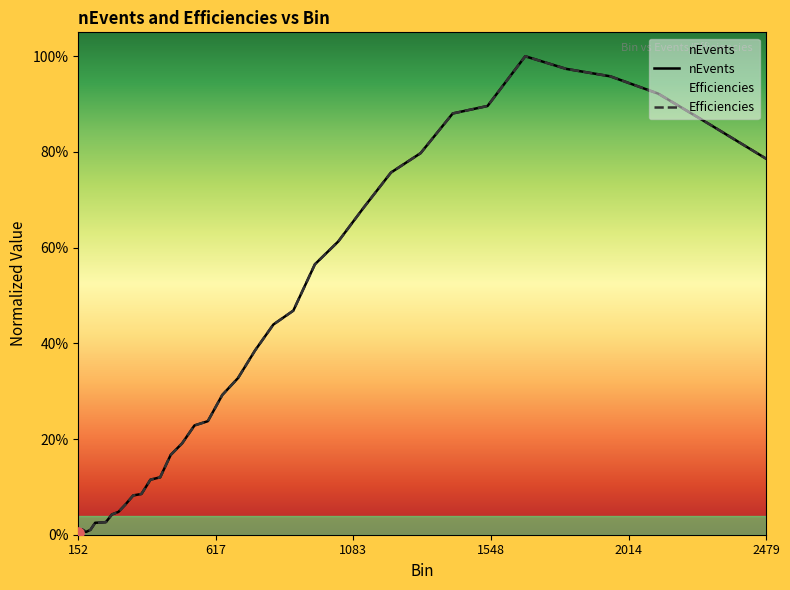

At how many categories does at least one series exceed 0?

36